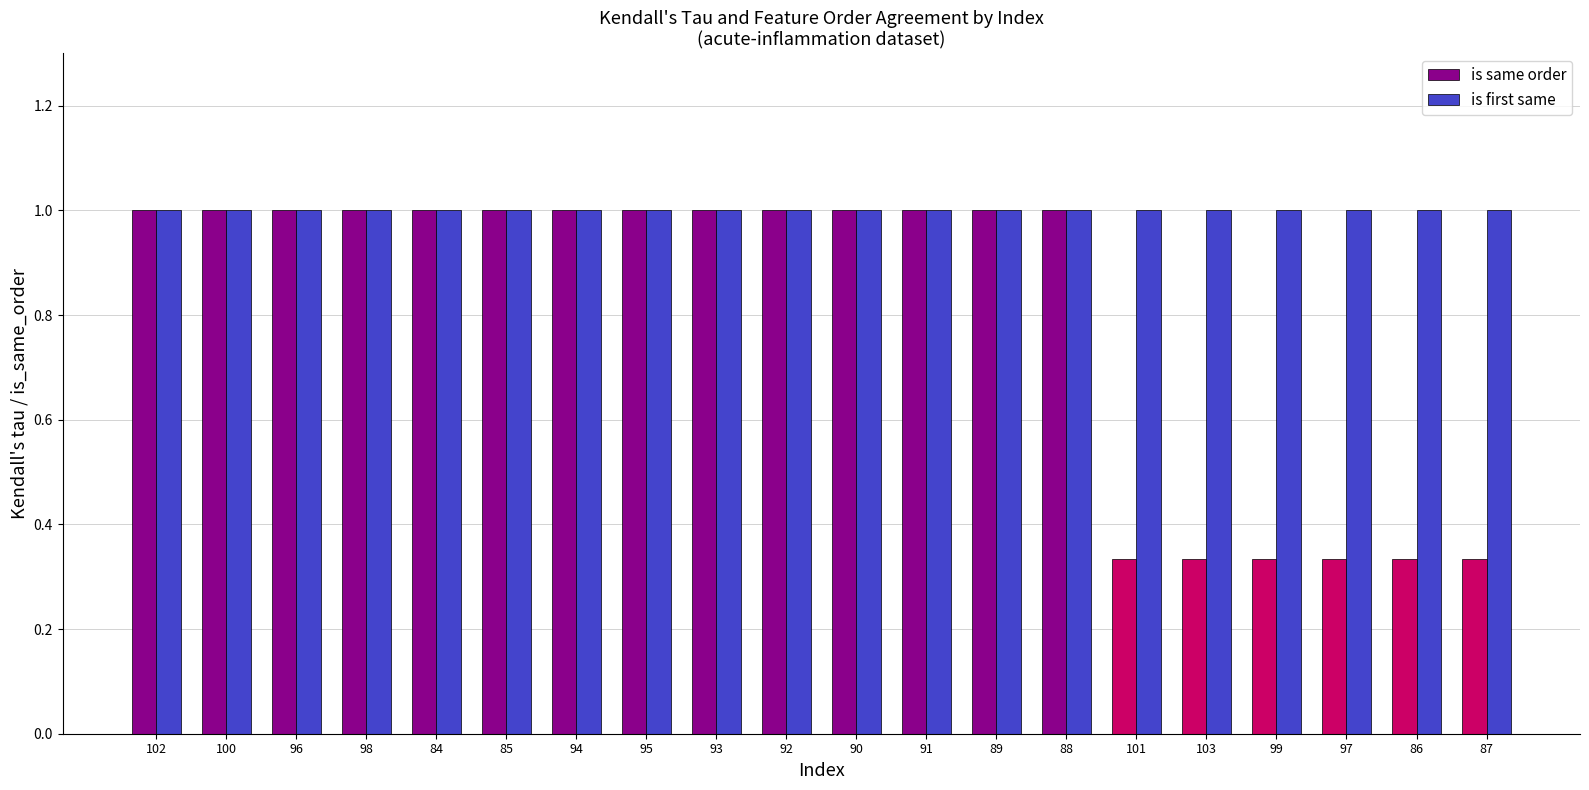

What is the sum of the is same order values at 96 and 85?

2.0